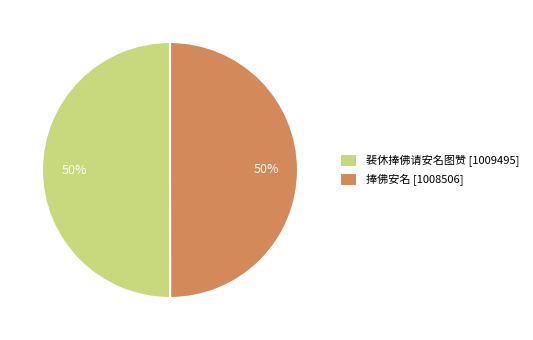

To the nearest percent, what is the average slice percentage?

50%